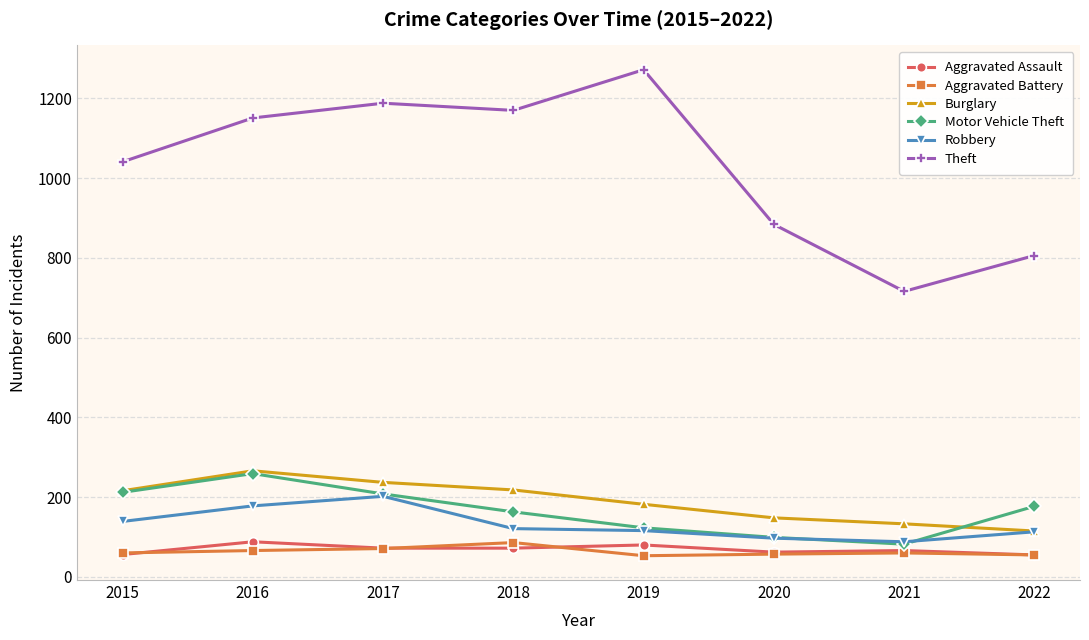

How many data points in Burglary are less than 216?

4